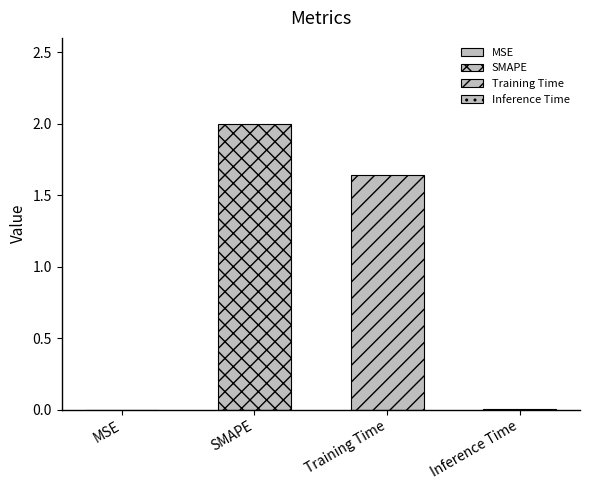

Are the bars grouped side by side (vs. stacked)?

No